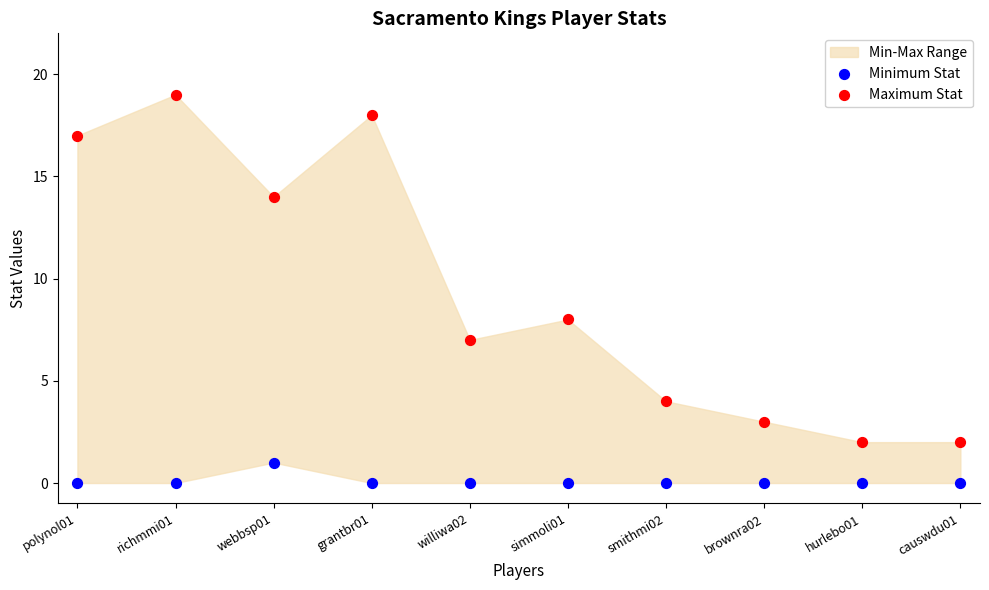

Which series contains the highest Y value?

Maximum Stat